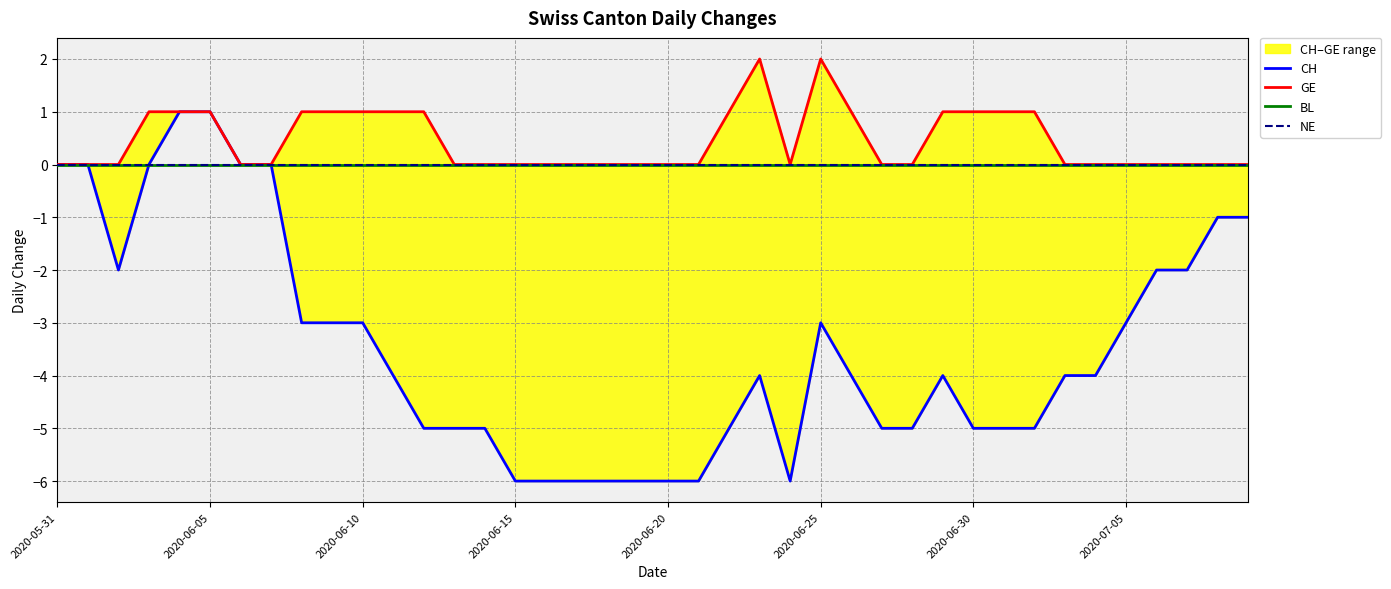

Reading right to left, what are all the values shown in this chart?

CH: -1	-1	-2	-2	-3	-4	-4	-5	-5	-5	-4	-5	-5	-4	-3	-6	-4	-5	-6	-6	-6	-6	-6	-6	-6	-5	-5	-5	-4	-3	-3	-3	0	0	1	1	0	-2	0	0
GE: 0	0	0	0	0	0	0	1	1	1	1	0	0	1	2	0	2	1	0	0	0	0	0	0	0	0	0	1	1	1	1	1	0	0	1	1	1	0	0	0
BL: 0	0	0	0	0	0	0	0	0	0	0	0	0	0	0	0	0	0	0	0	0	0	0	0	0	0	0	0	0	0	0	0	0	0	0	0	0	0	0	0
NE: 0	0	0	0	0	0	0	0	0	0	0	0	0	0	0	0	0	0	0	0	0	0	0	0	0	0	0	0	0	0	0	0	0	0	0	0	0	0	0	0